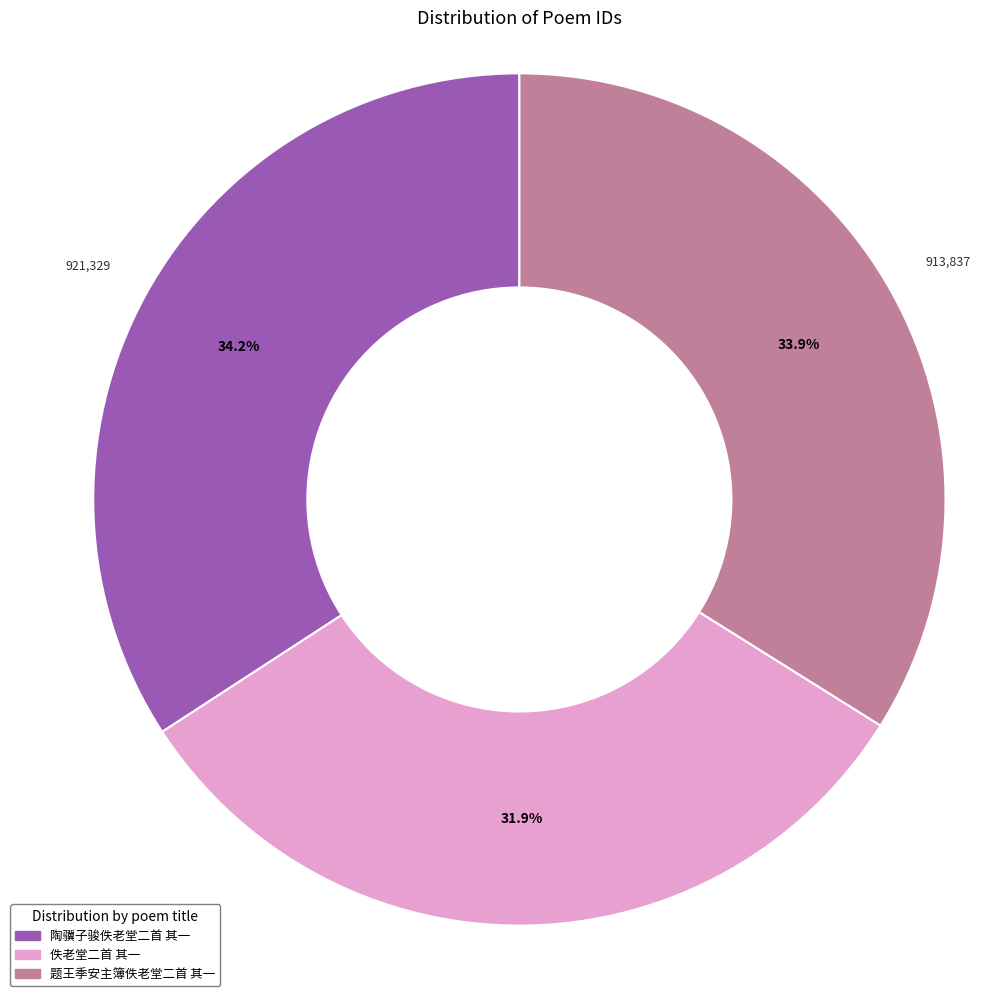

How many segments does this pie chart have?

3